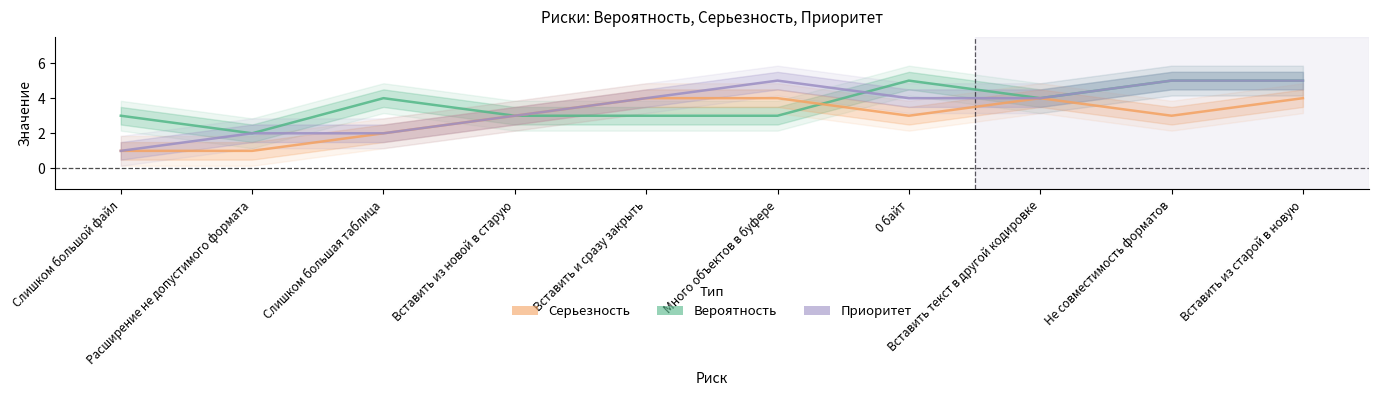

What is the total value across all series at Не совместимость форматов?

13